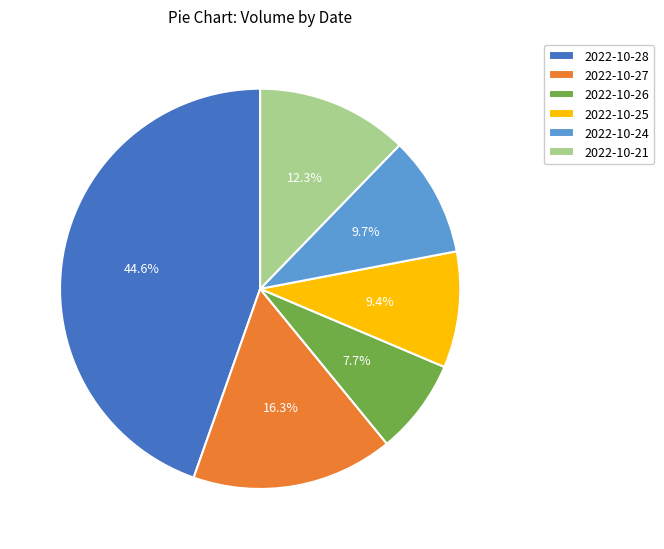

Does 2022-10-26 account for over 50% of the chart?

No